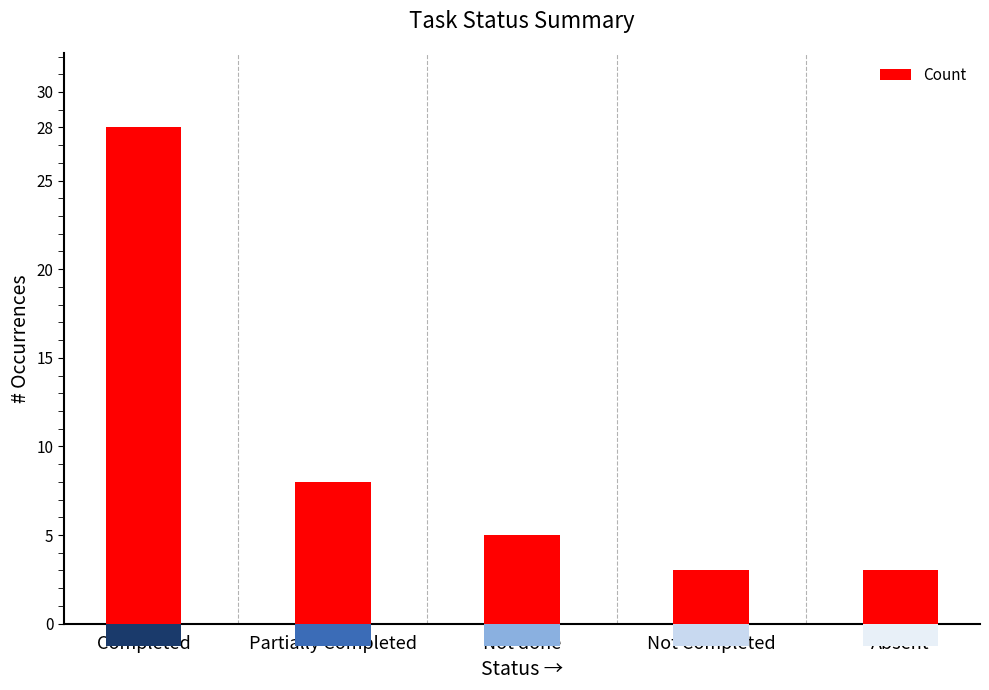

The value at Completed is 43. True or false?

False